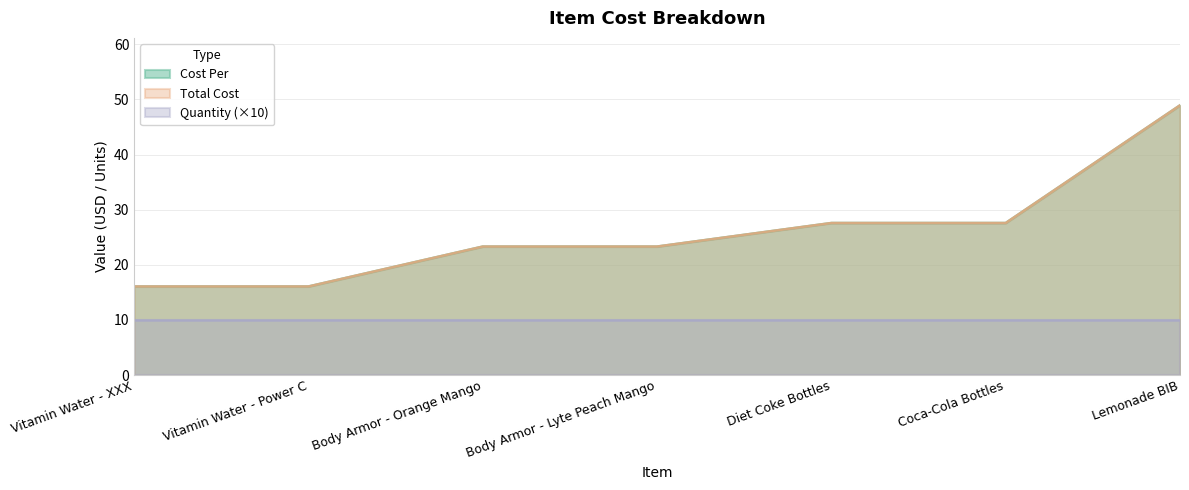

True or false: Total Cost and Cost Per cross at least once.

False